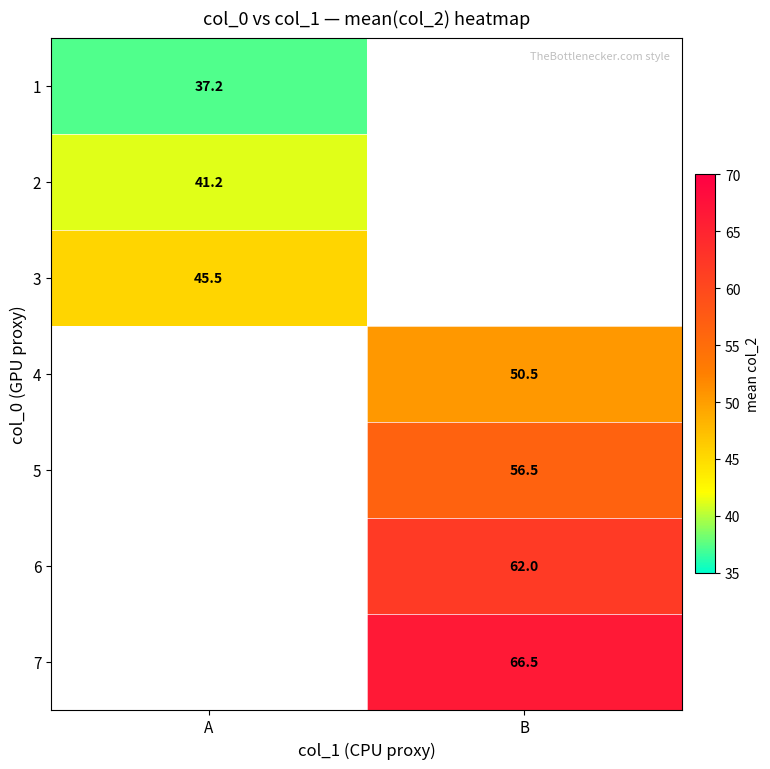

How many categories are shown in the chart?

2